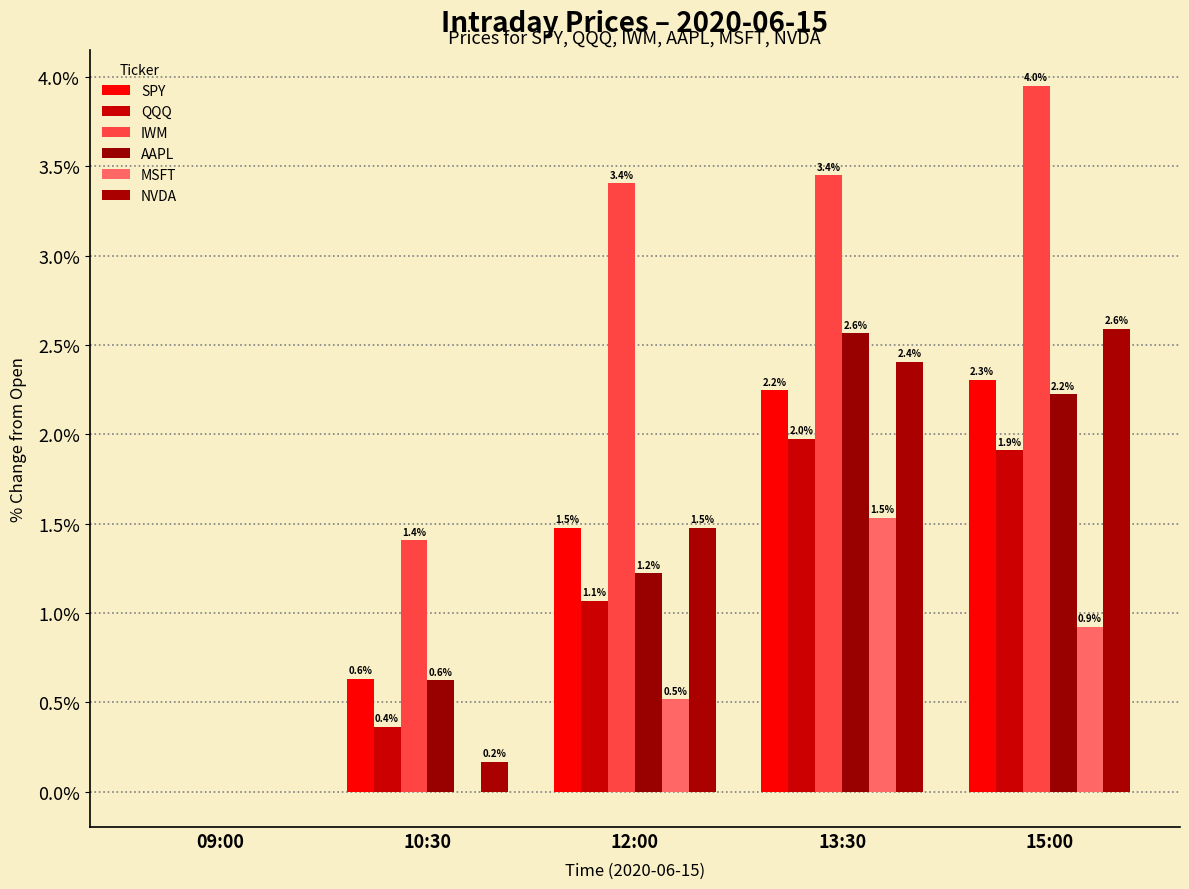

What position from the right is 10:30?

4